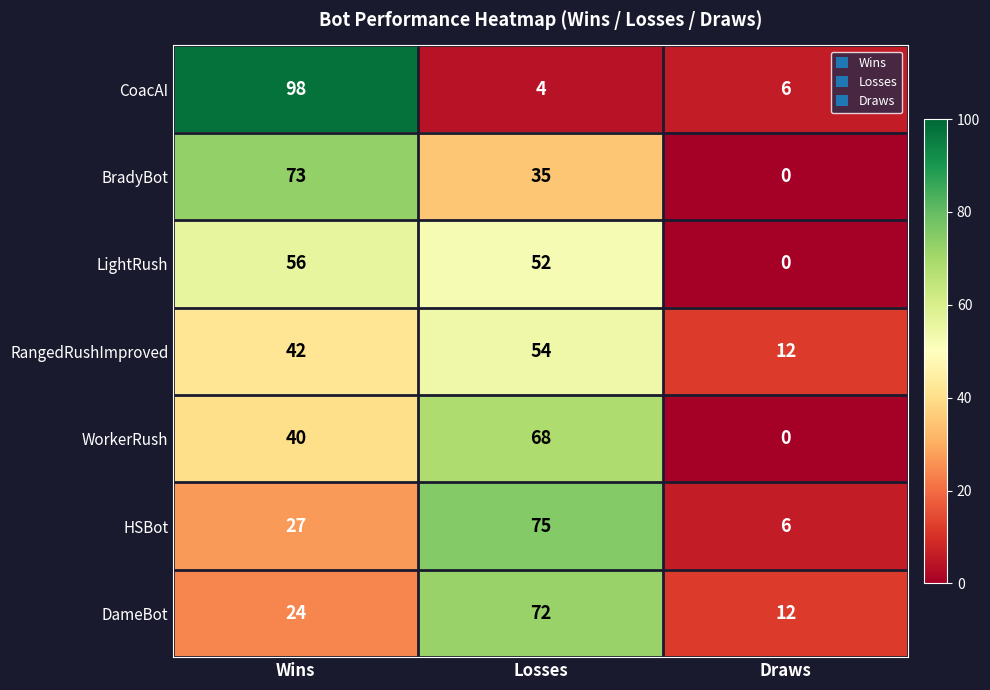

How many distinct data groups are displayed?

7